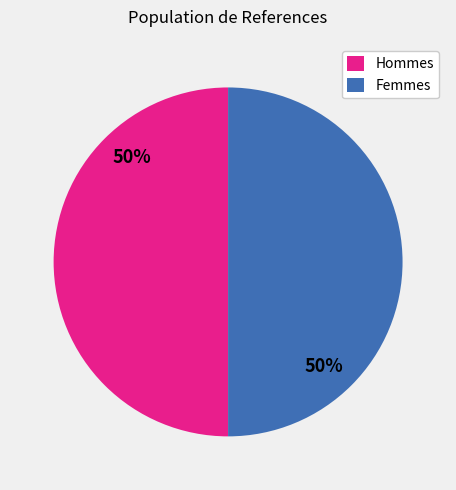

Count the number of slices in the pie.

2